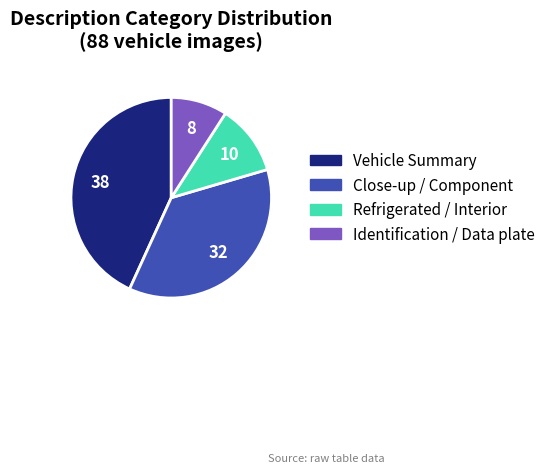

True or false: Refrigerated / Interior accounts for 5% of the total.

False